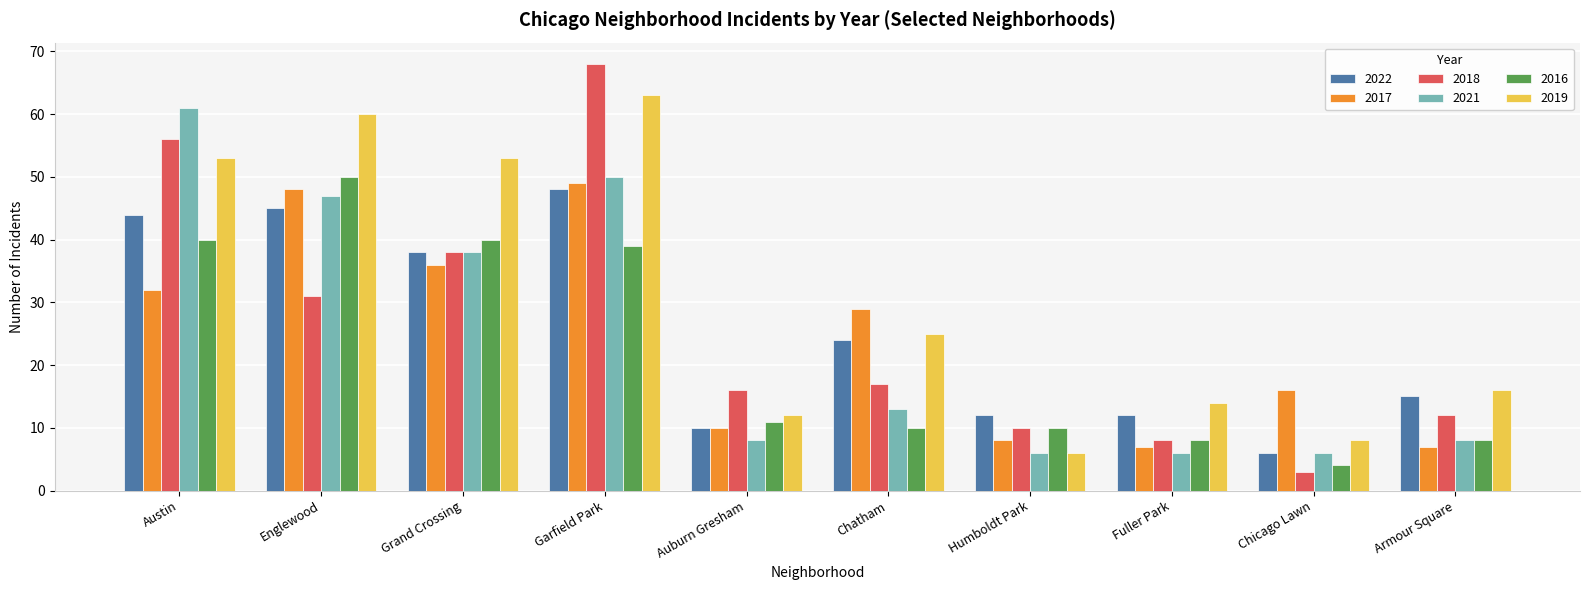

At how many categories does at least one series exceed 40?

4